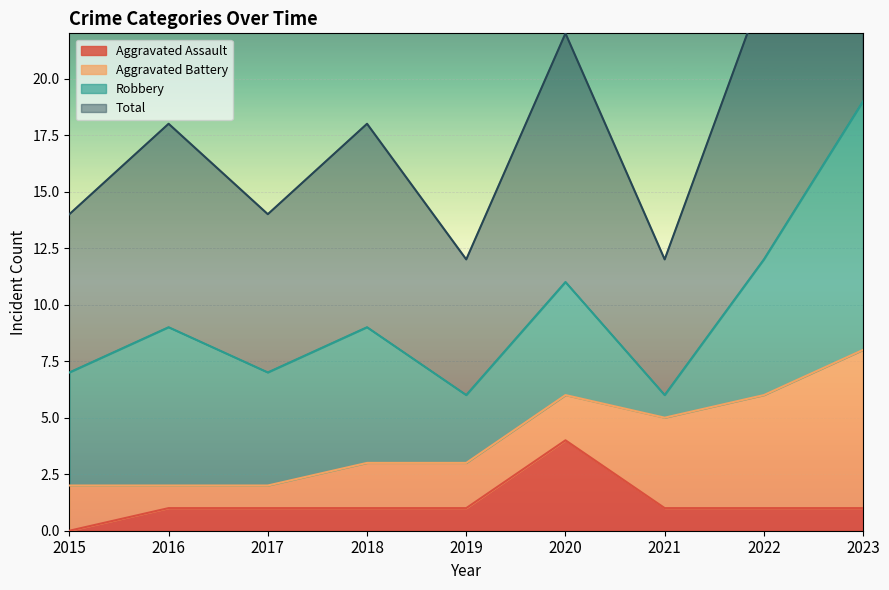

Which category has the lowest value in the Aggravated Assault series?

2015